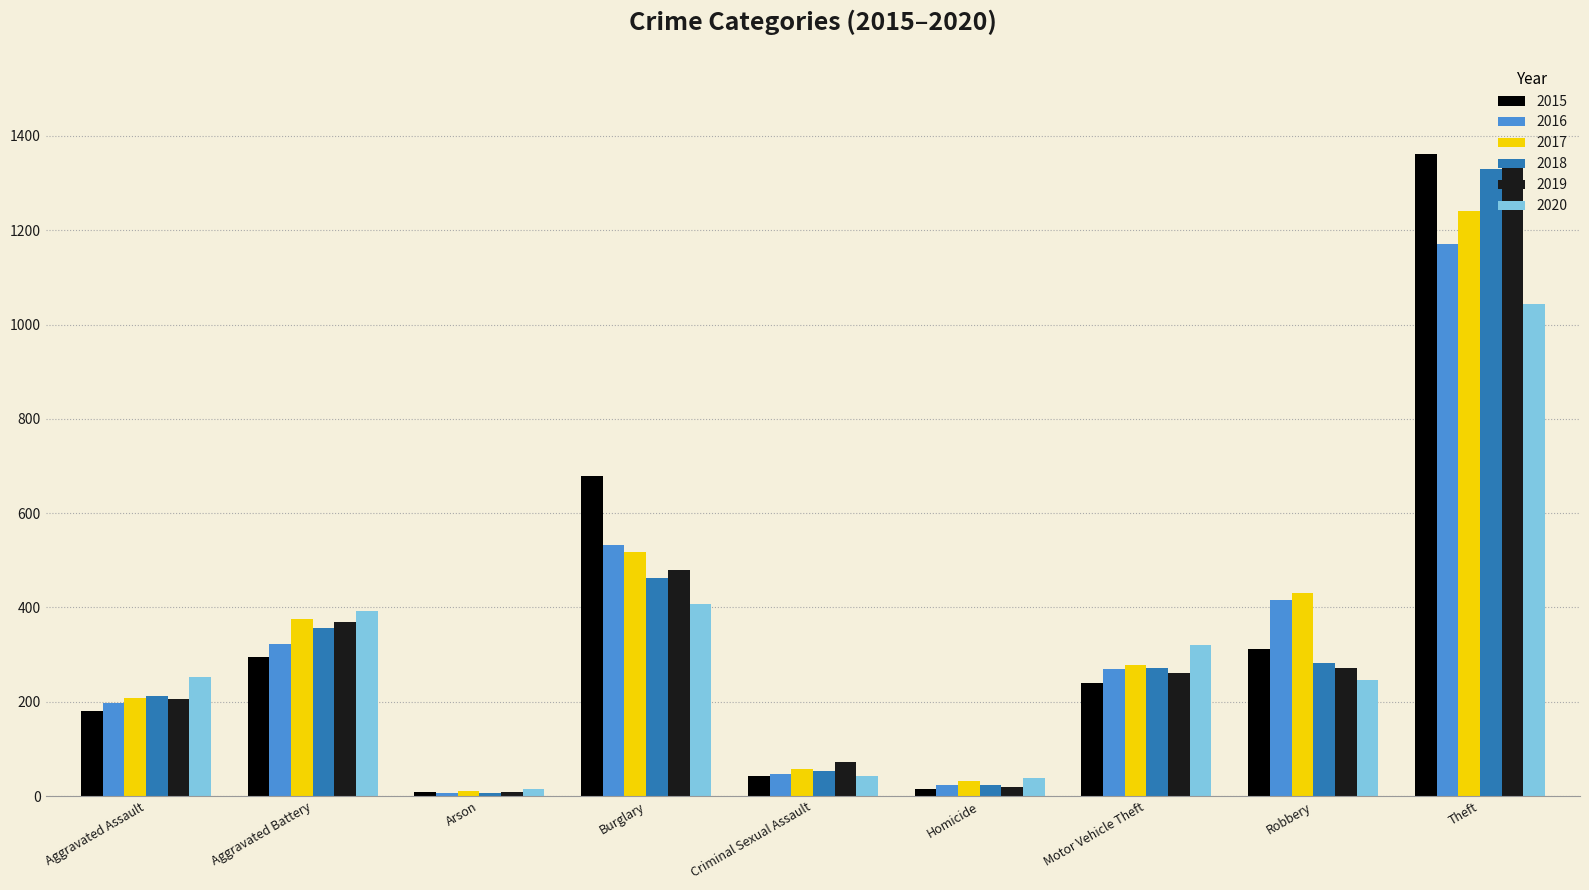

Count the number of categories in the chart.

9